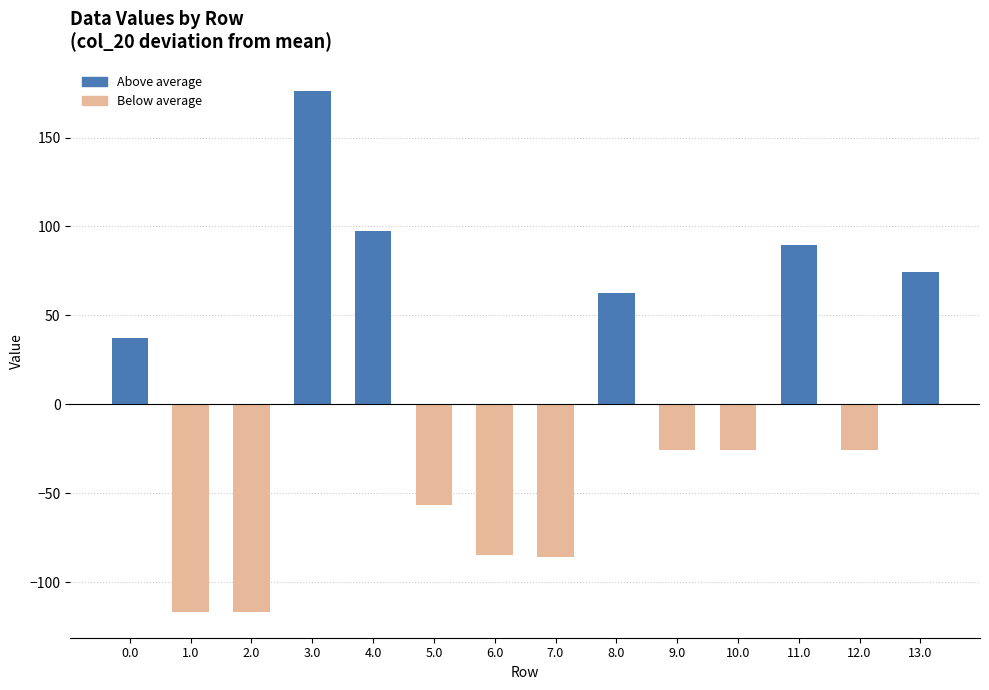

At 5.0, list the series in order from smallest to largest.

Below average, Above average